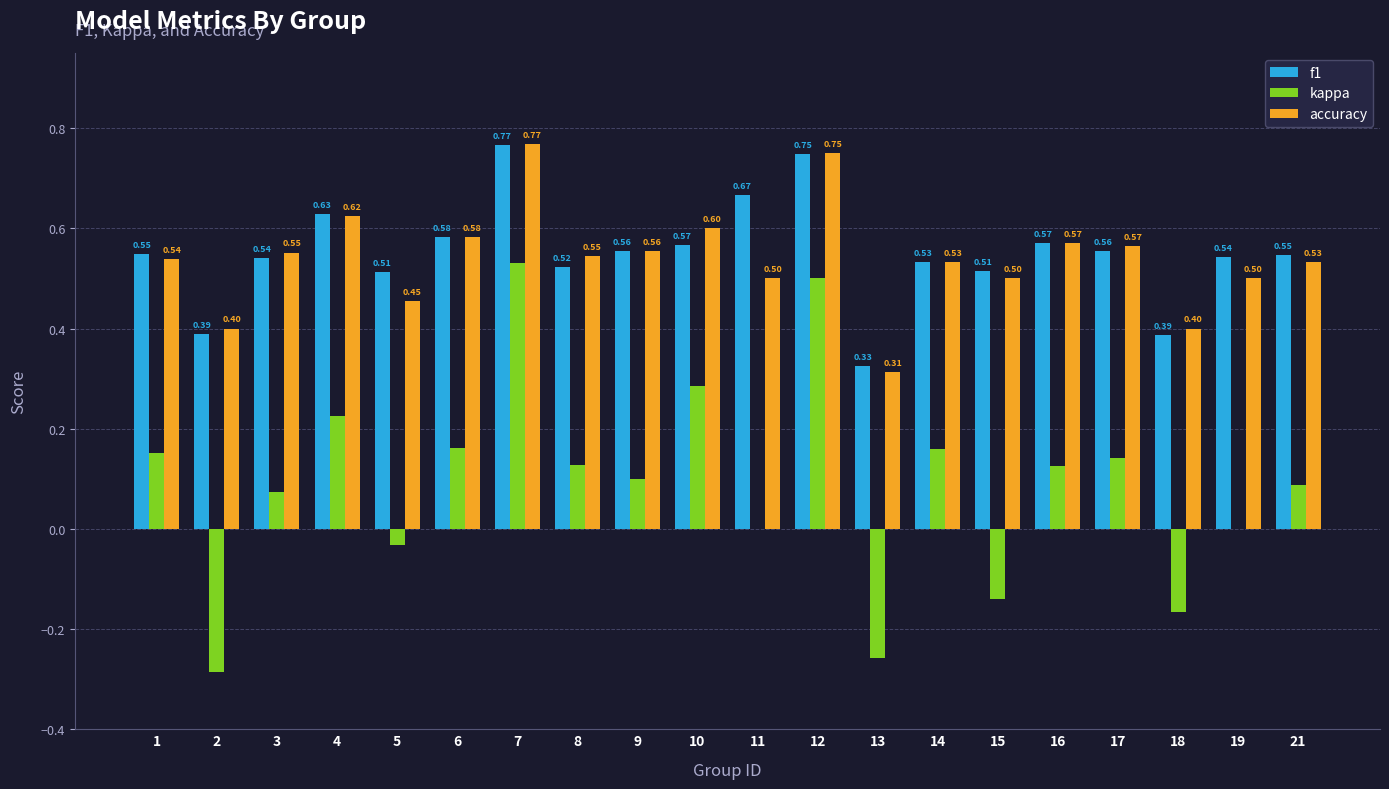

Count the number of data series in this chart.

3